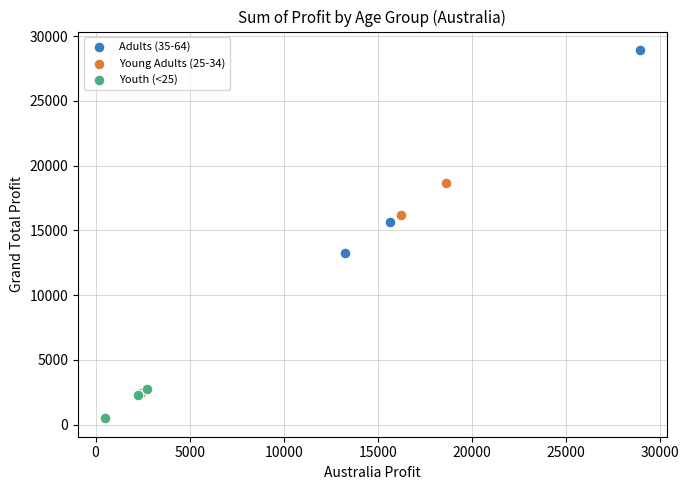

Which series reaches the maximum Y coordinate?

Adults (35-64)